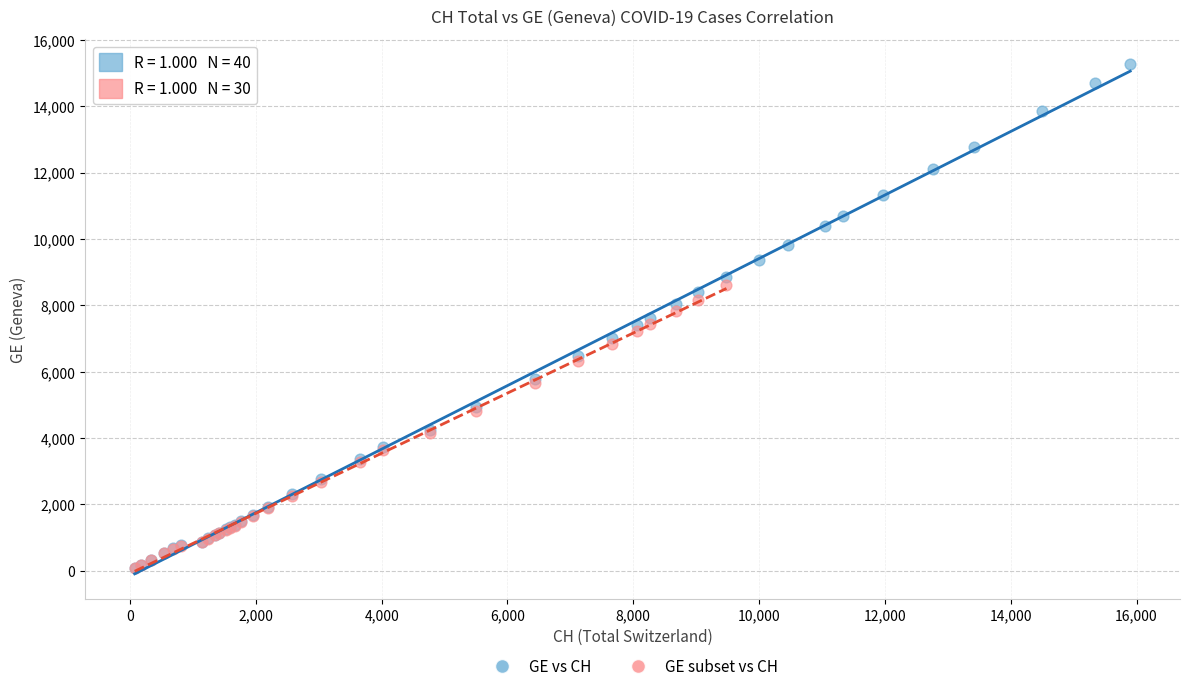

Which series contains the highest Y value?

GE vs CH